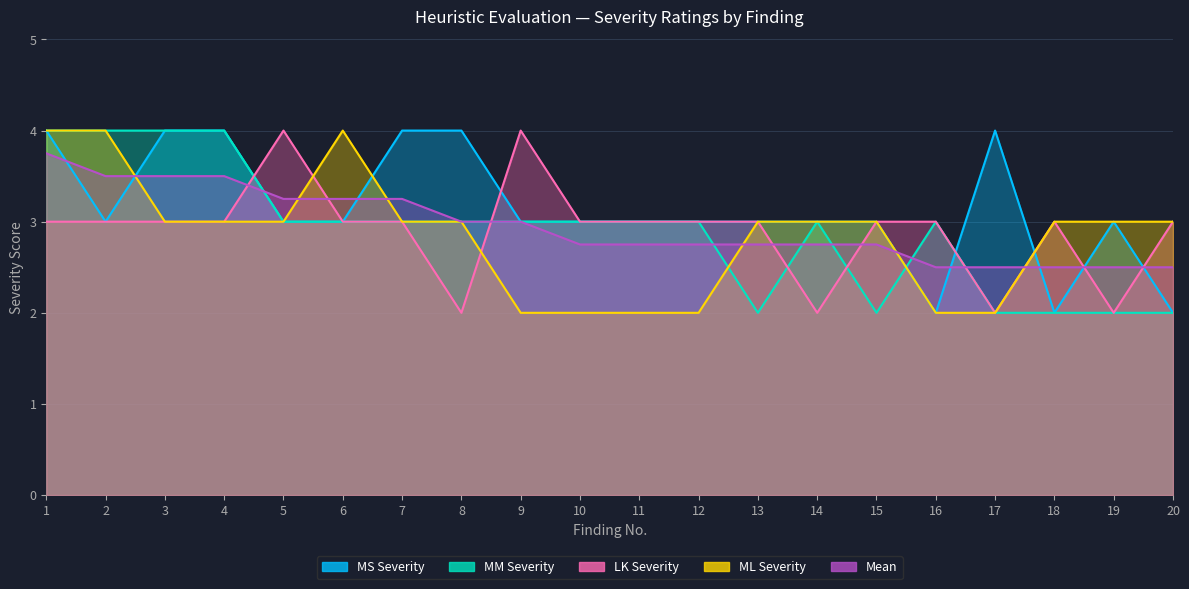

The value of Mean at 5 is 3.2. True or false?

True